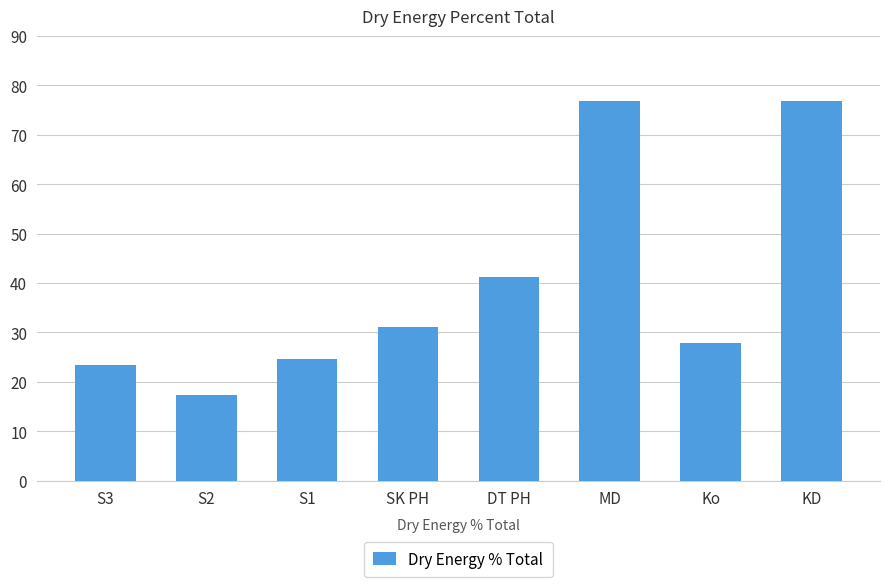

What is the difference between the maximum and minimum values?

59.3